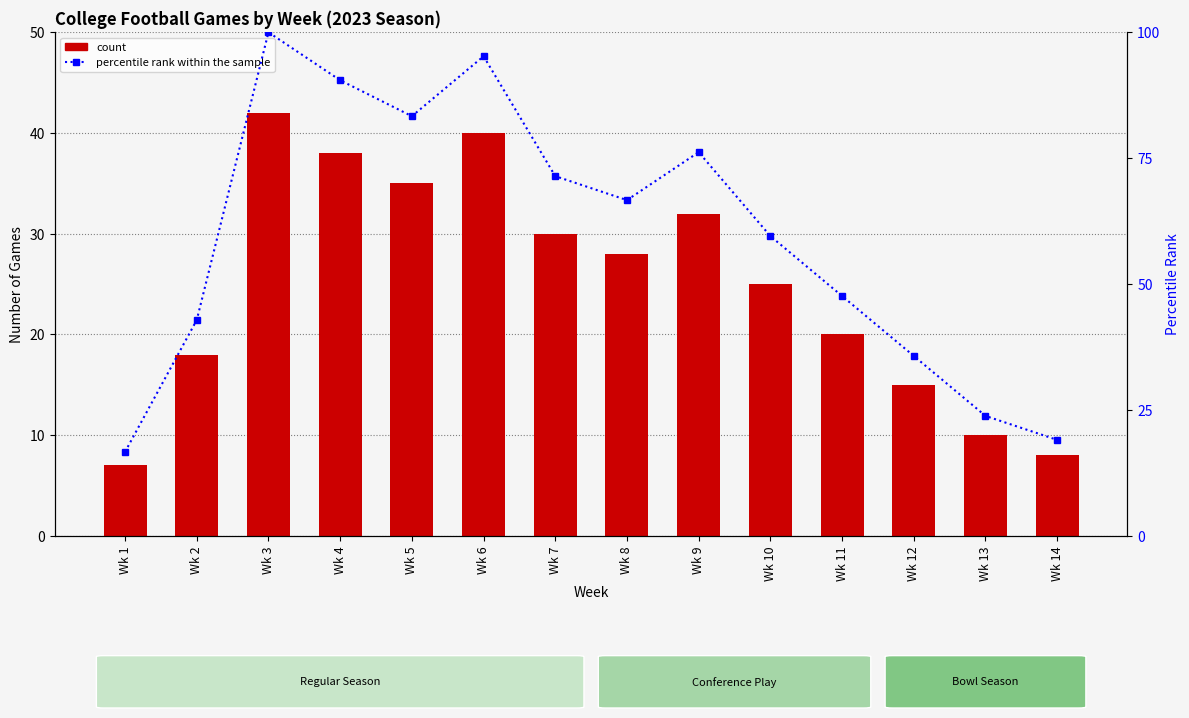

How many data points in percentile rank within the sample are less than 66?

7